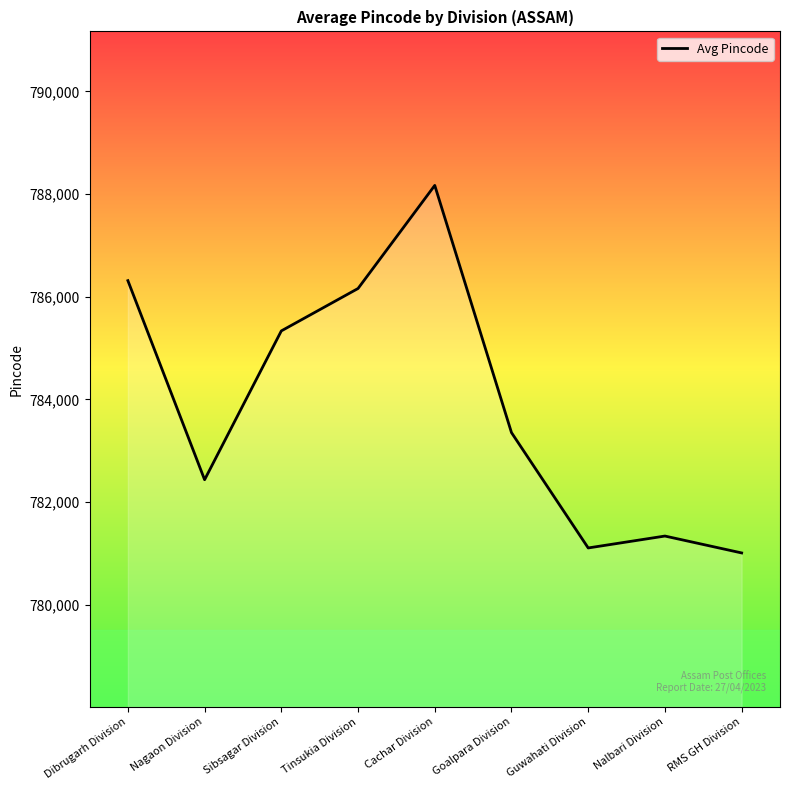

Reading left to right, what are all the values shown in this chart?

Dibrugarh Division=786313	Nagaon Division=782435	Sibsagar Division=785334	Tinsukia Division=786160	Cachar Division=788168	Goalpara Division=783353	Guwahati Division=781106	Nalbari Division=781338	RMS GH Division=781009